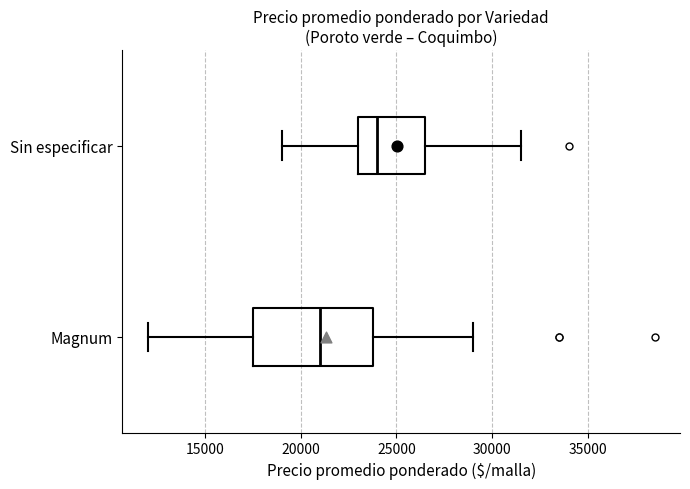

Reading bottom to top, transcribe this box plot: for each box, give where its median line is, the range the box spans, and where its two whiskers end, as read against the x-axis. The values are not printed on the chart, so give them approximately, as read against the axis.

Magnum: median 21000, box 17500 to 24000, whiskers 12000 to 29000
Sin especificar: median 24000, box 23000 to 26500, whiskers 19000 to 31500